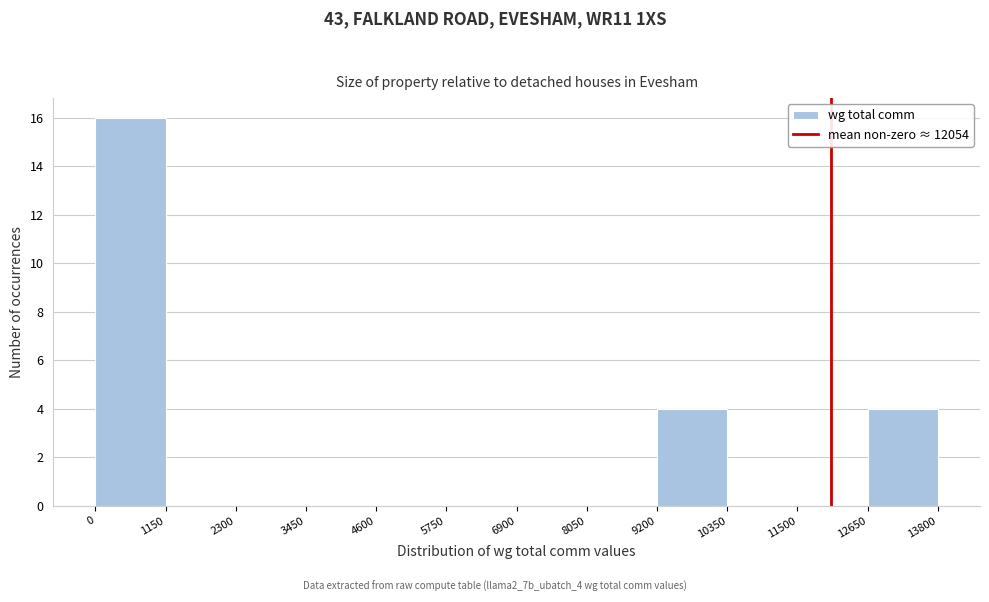

Reading left to right, transcribe this chart: for each bar, give the range it covers on the x-axis and its height. The values are not printed on the chart, so give them approximately, as read against the axis.

0 to 1150: 16
1150 to 2300: 0
2300 to 3450: 0
3450 to 4600: 0
4600 to 5750: 0
5750 to 6900: 0
6900 to 8050: 0
8050 to 9200: 0
9200 to 10350: 4
10350 to 11500: 0
11500 to 12650: 0
12650 to 13800: 4